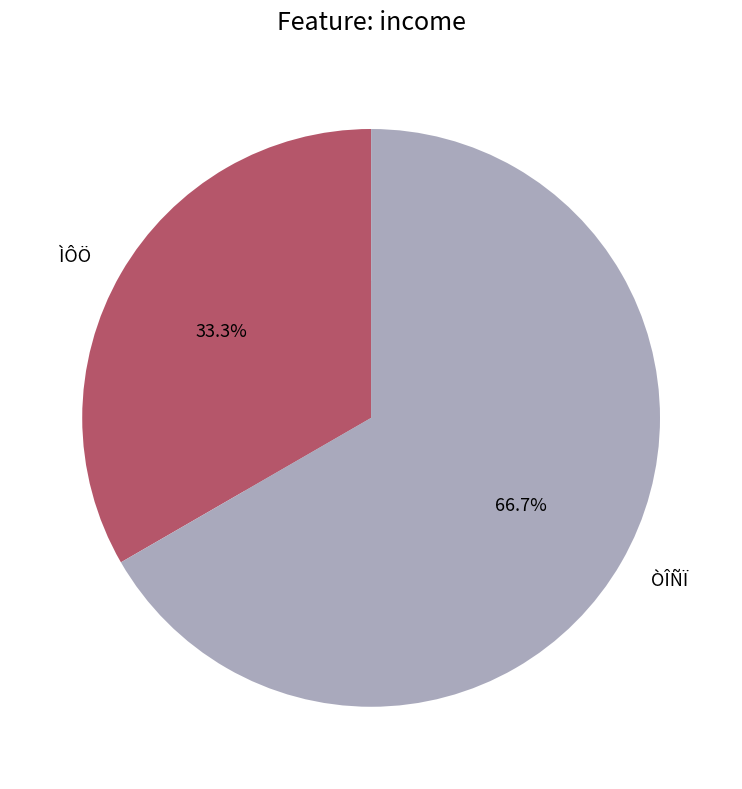

Do ÌÔÖ and ÒÎÑÏ together represent more than half of the pie?

Yes